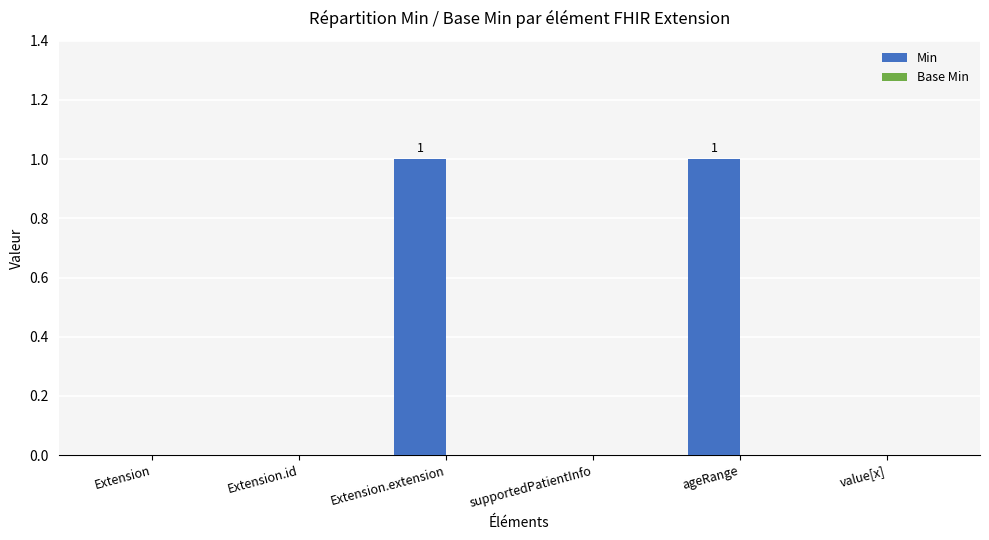

Between Extension and Extension.extension, which is larger?

Extension.extension